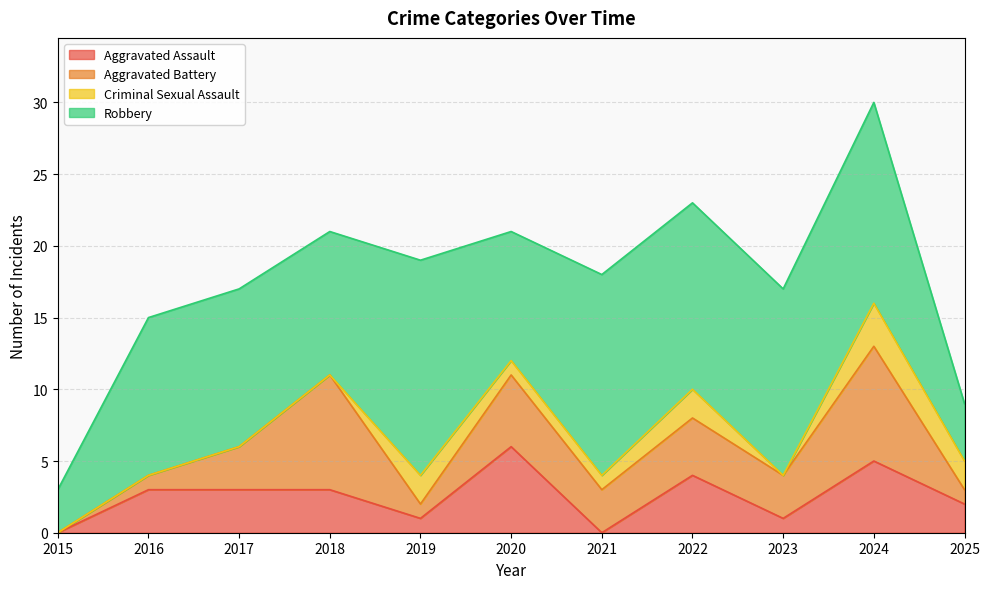

Where does the Aggravated Battery series first go above 3?

2018